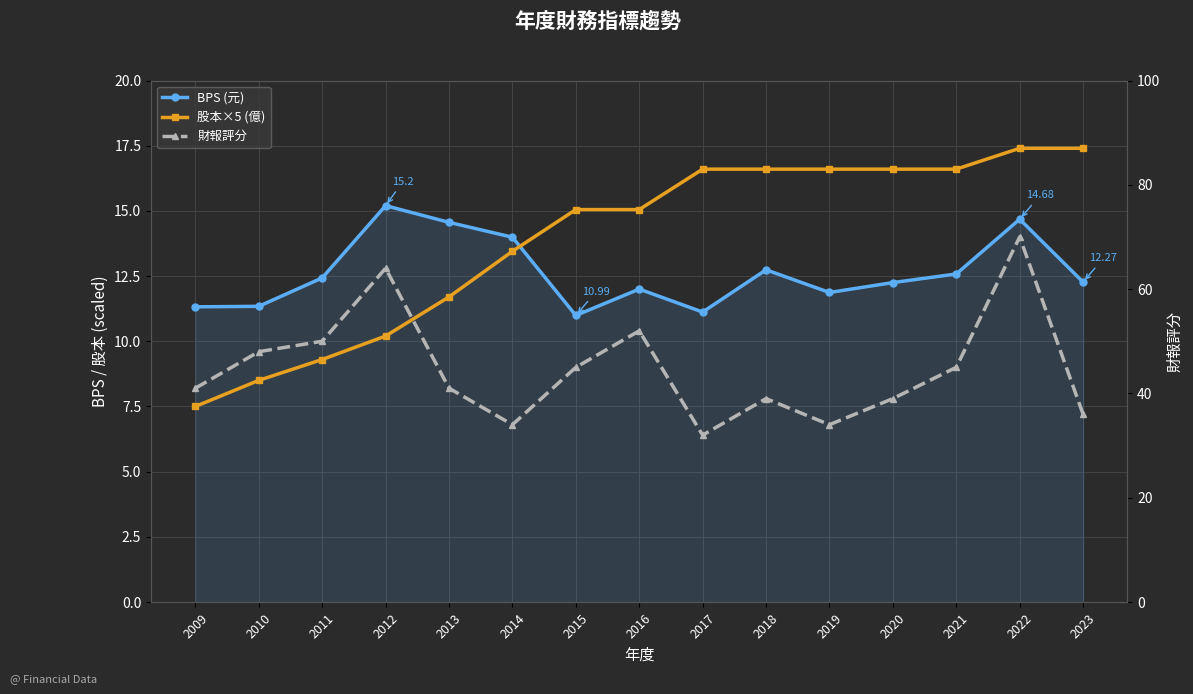

True or false: 財報評分 and 股本×5 (億) intersect in this chart.

False